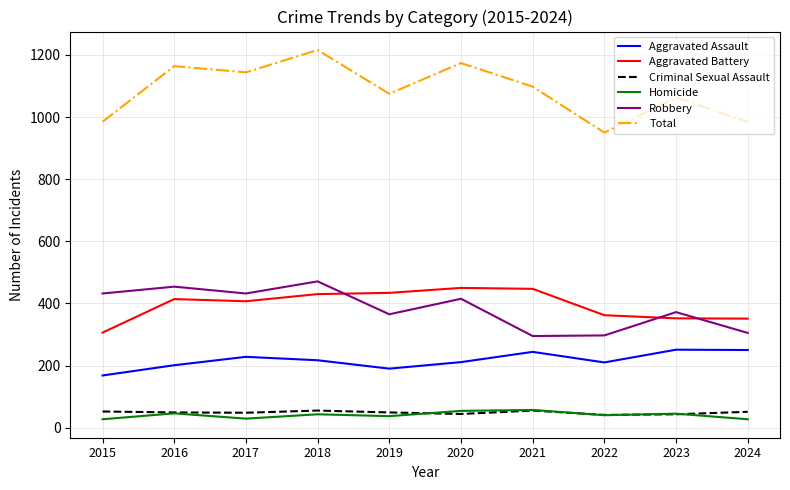

Which label corresponds to the largest value in the chart?

2018